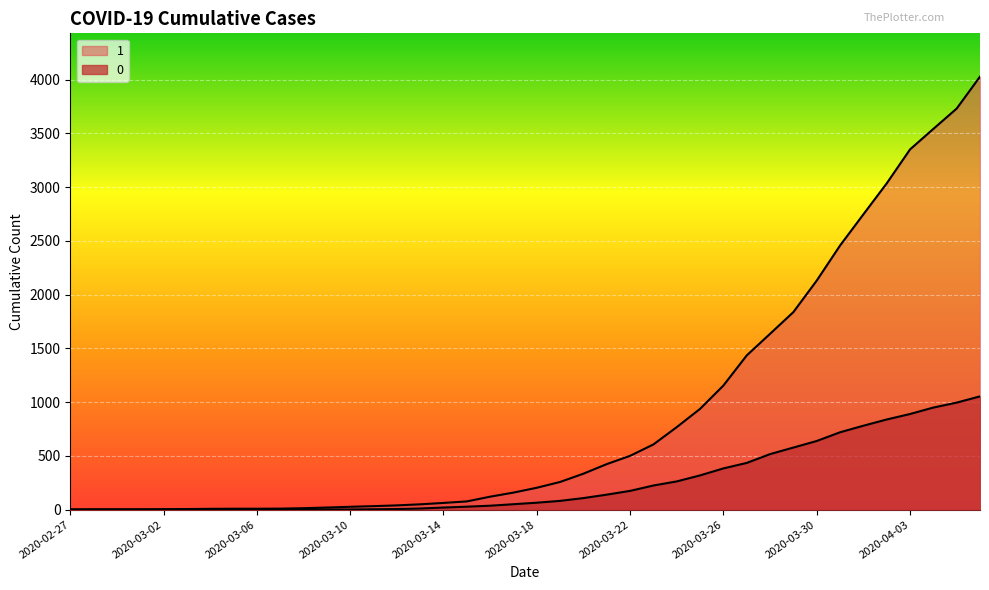

What are all the series names shown in the legend?

1, 0